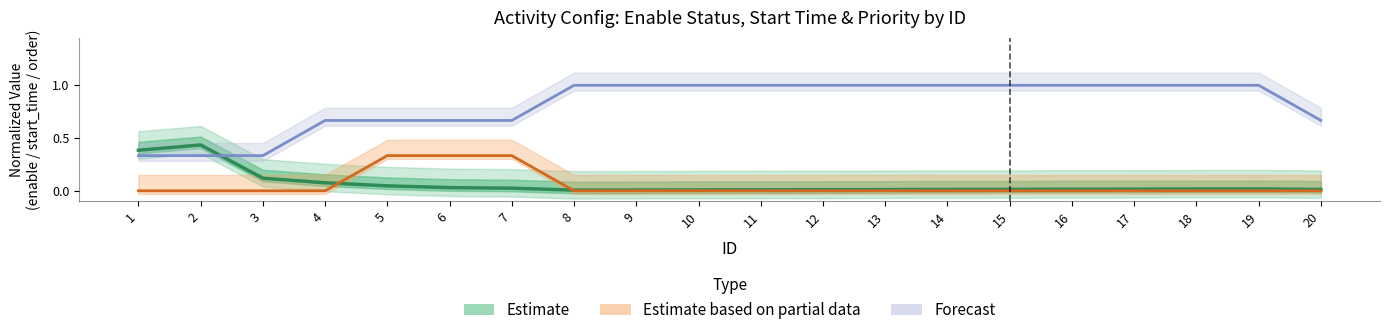

Where do Forecast and Estimate first cross each other?

2 and 3